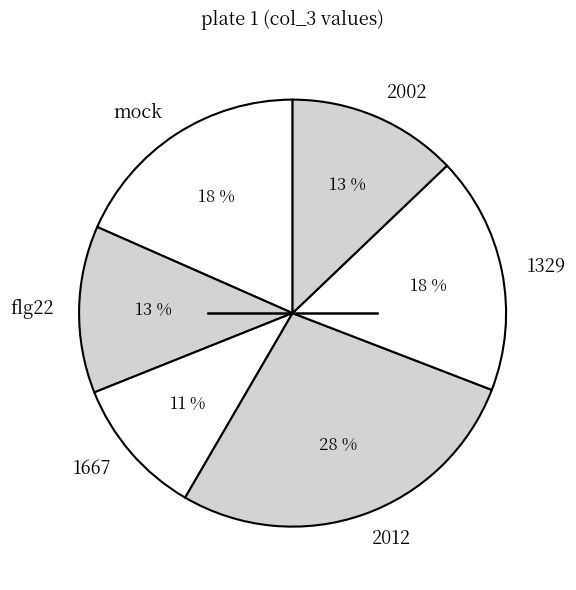

Is the sum of 2002 and mock greater than half?

No